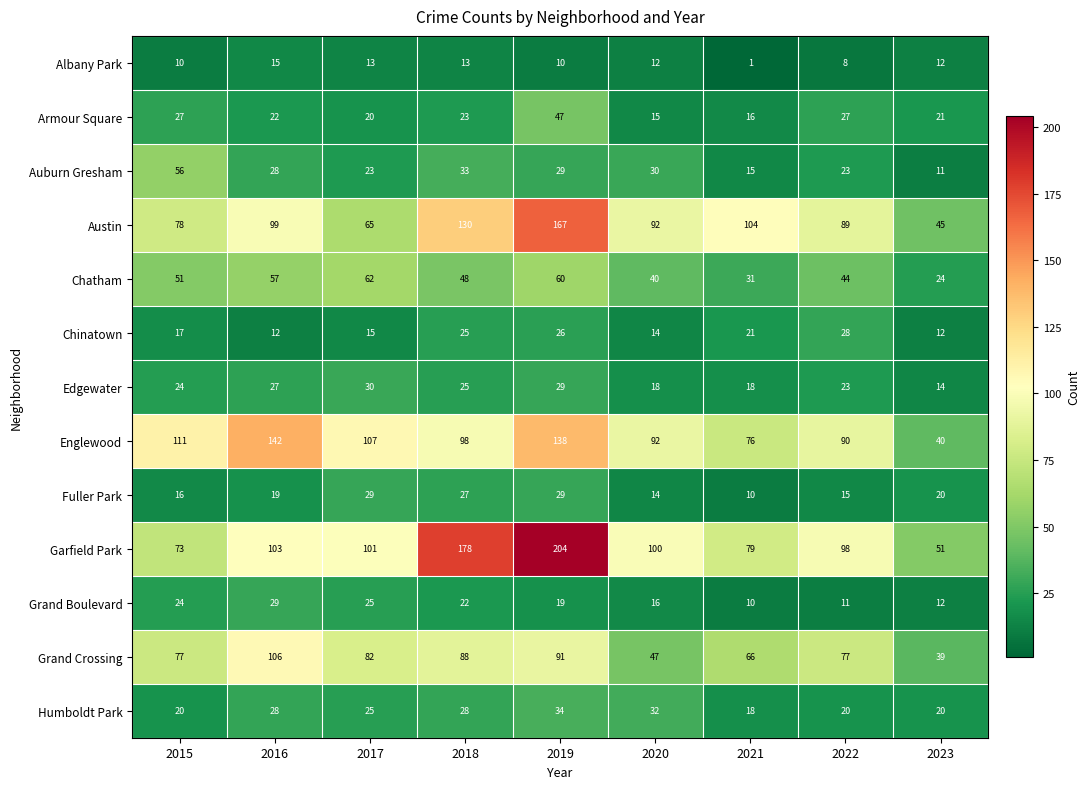

What is the average value of the Chinatown series?

19